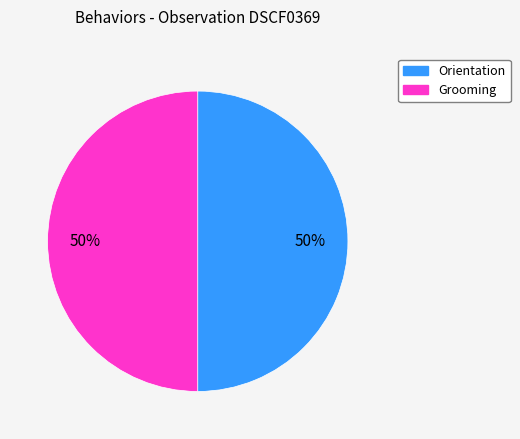

Combined, do Grooming and Orientation account for over 50%?

Yes